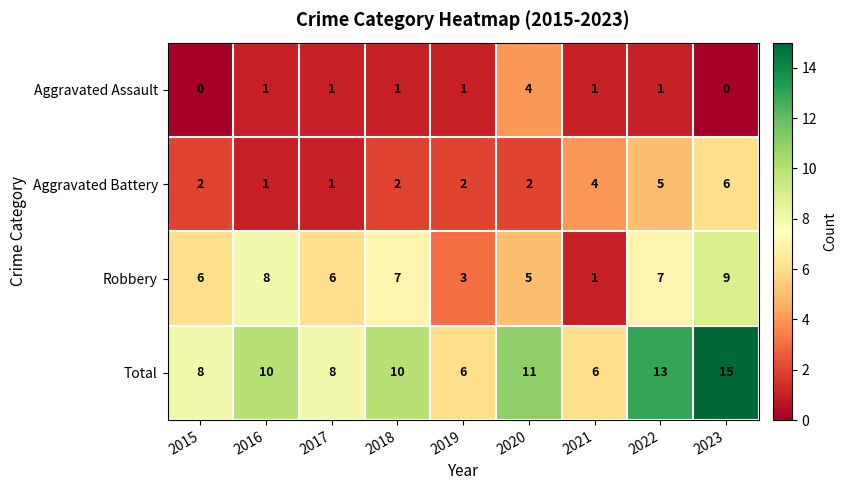

List the series in order of their peak value, lowest first.

Aggravated Assault, Aggravated Battery, Robbery, Total